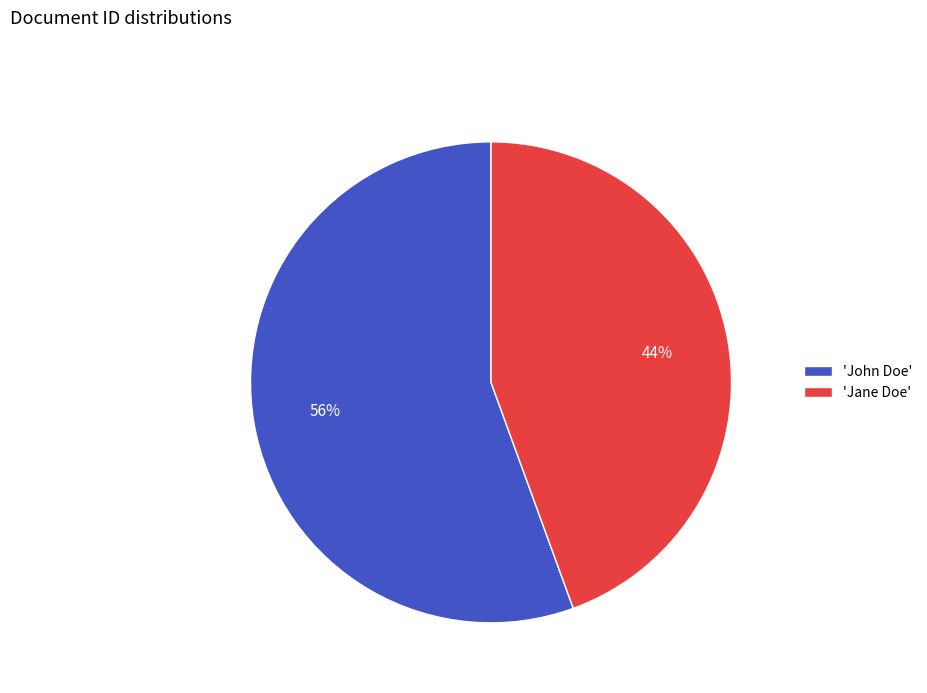

Combined, do 'Jane Doe' and 'John Doe' account for over 50%?

Yes